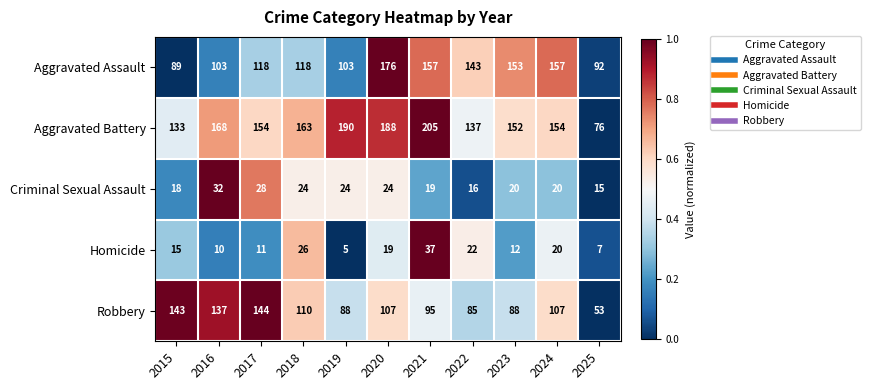

Which series has the widest spread of values?

Aggravated Battery